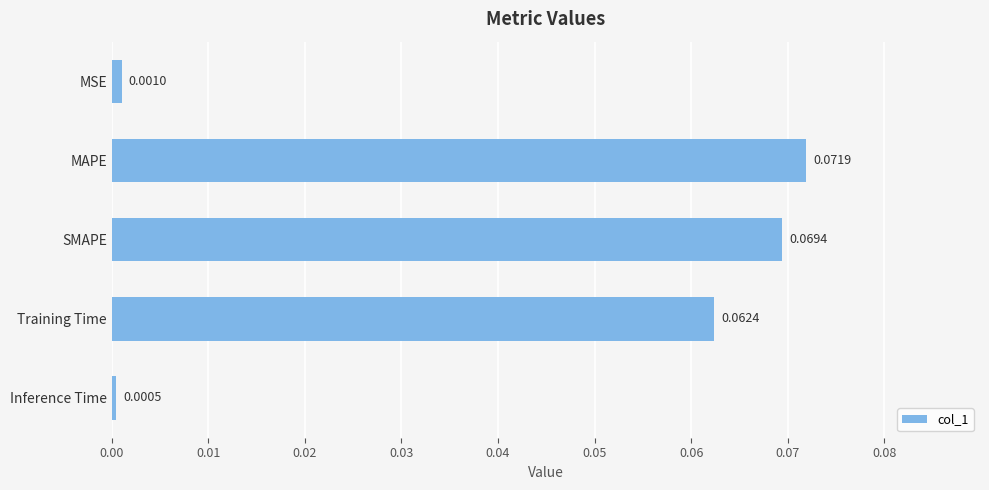

Which has a higher value, MSE or Training Time?

Training Time